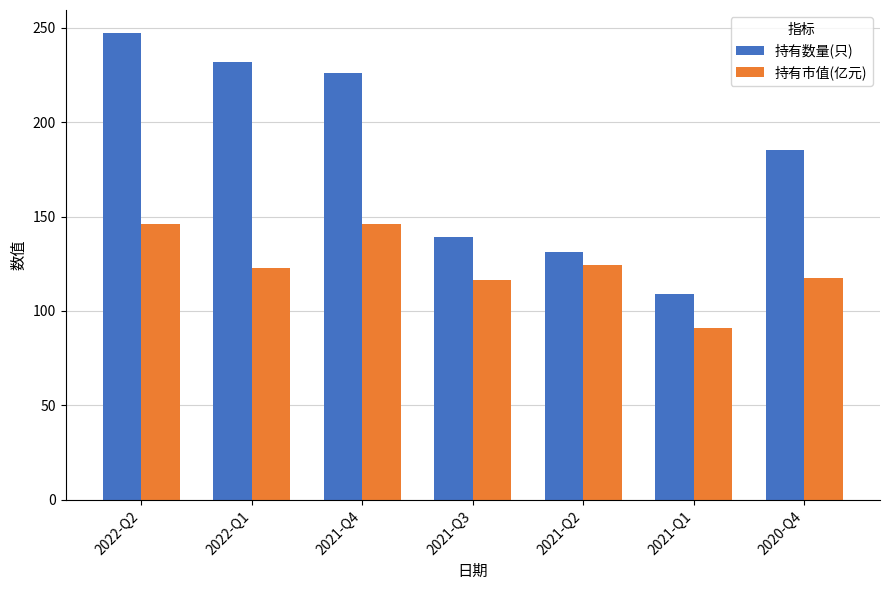

What is the label of the 5th bar from the right?

2021-Q4